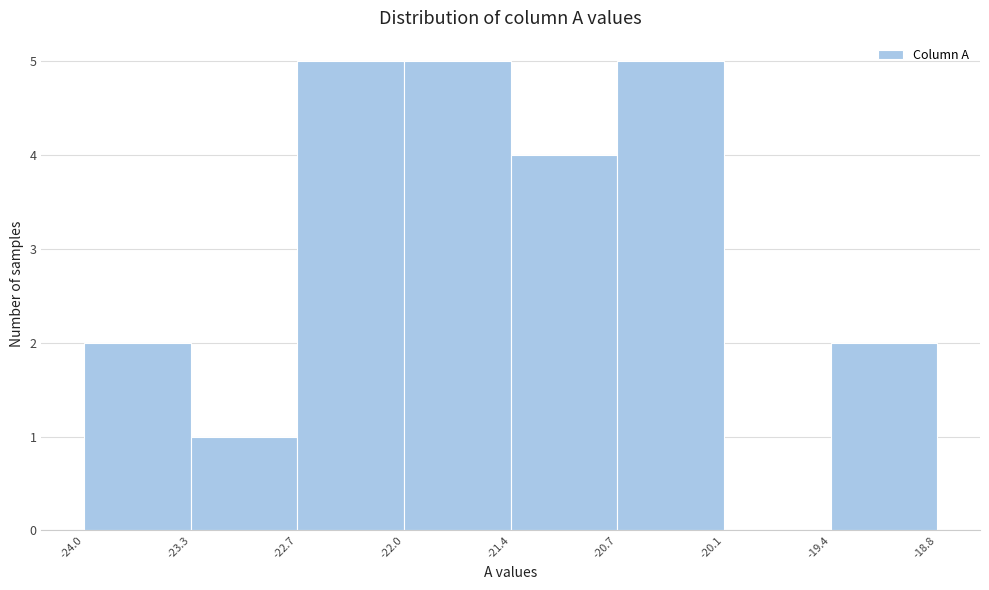

What is the height of the bar covering -22.0 to -21.4 on the x-axis? The values are not printed on the chart, so give them approximately, as read against the axis.

5